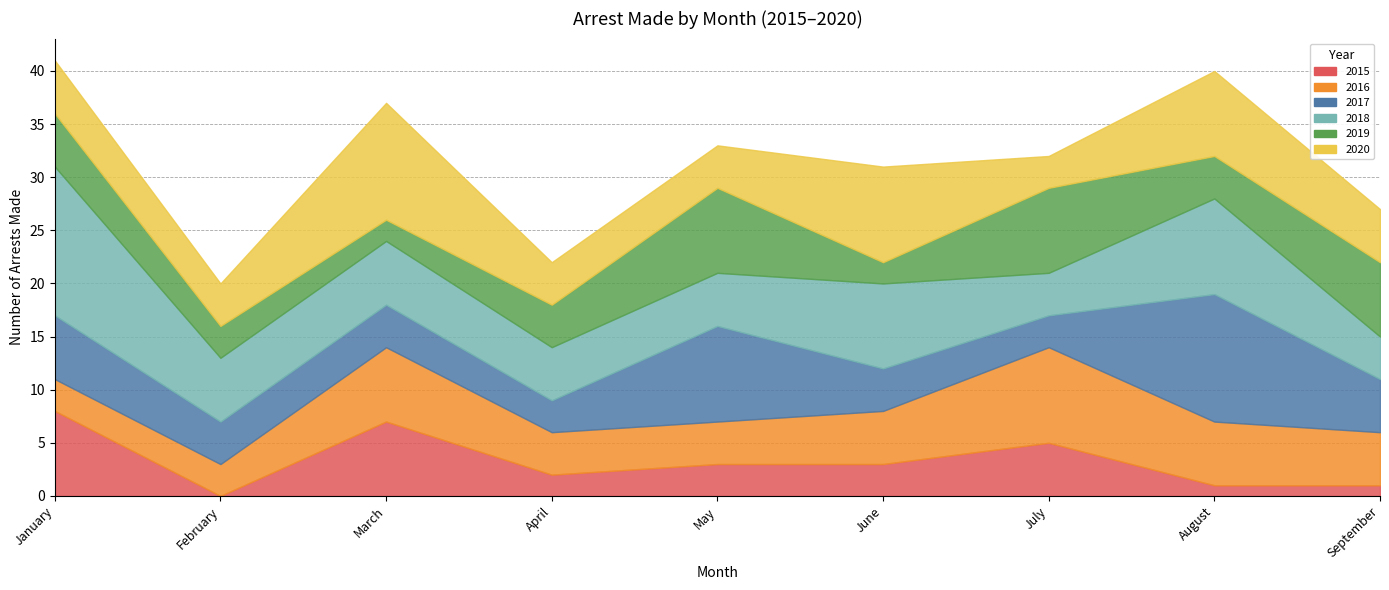

Count the arrest_made_2015 values in the range 1 to 5.

6